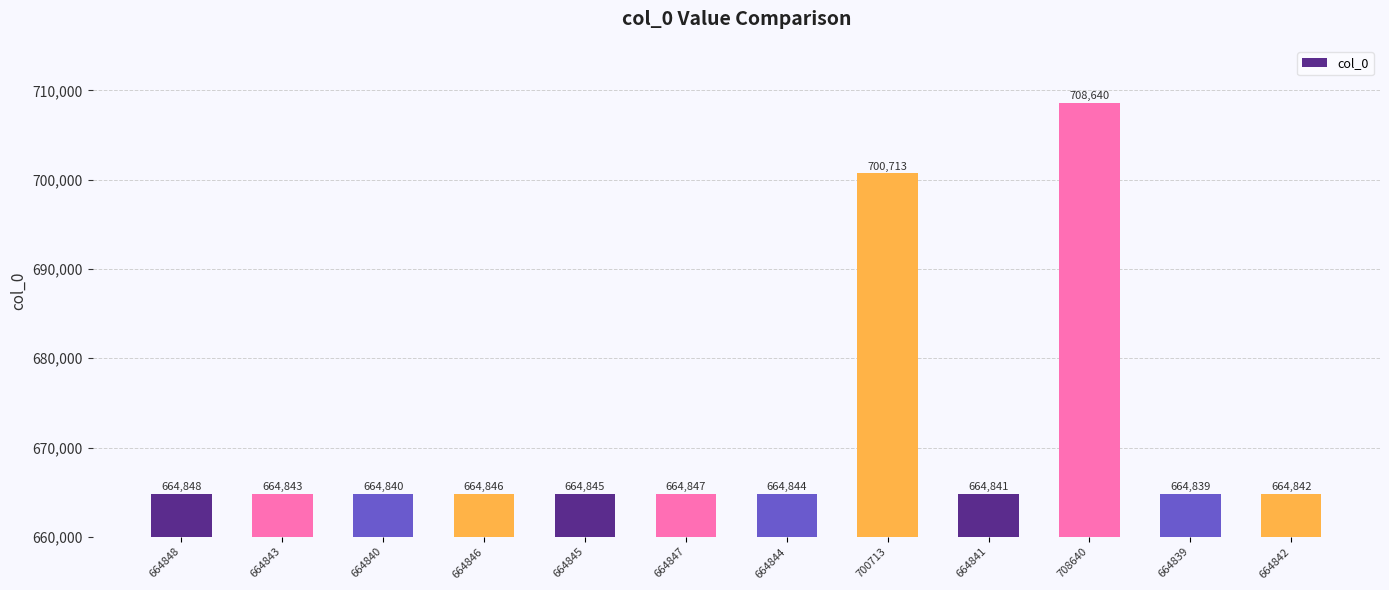

Reading left to right, transcribe all the data shown in this chart.

664848	664843	664840	664846	664845	664847	664844	700713	664841	708640	664839	664842